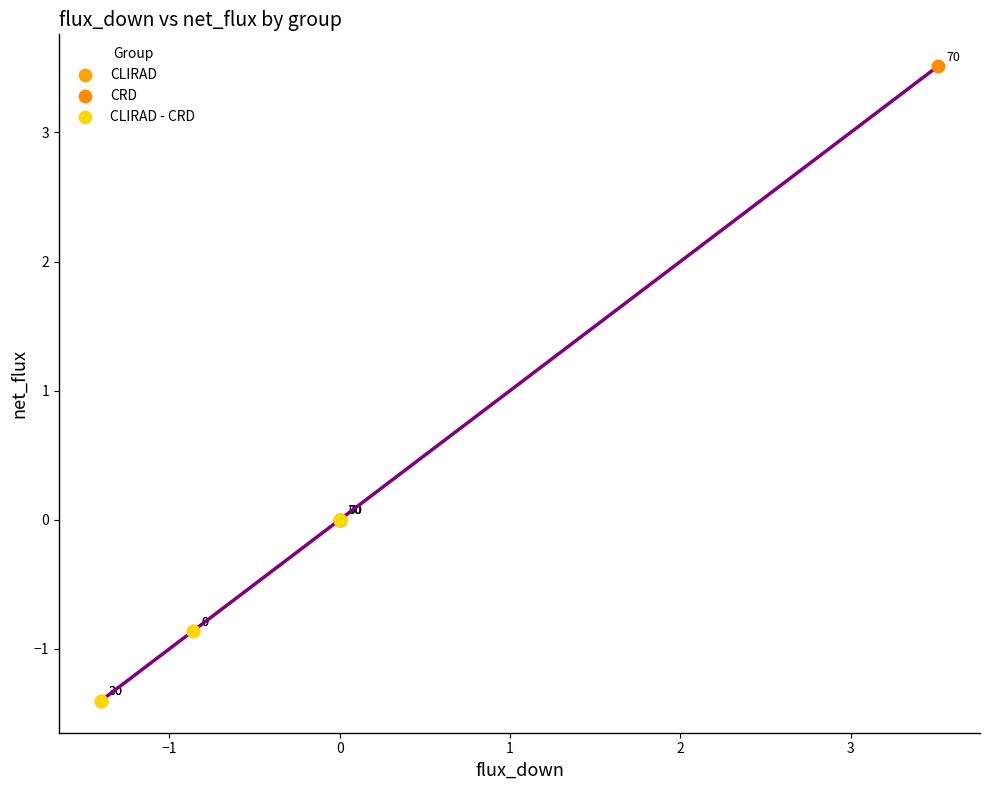

Which series has the widest spread of Y values?

CRD